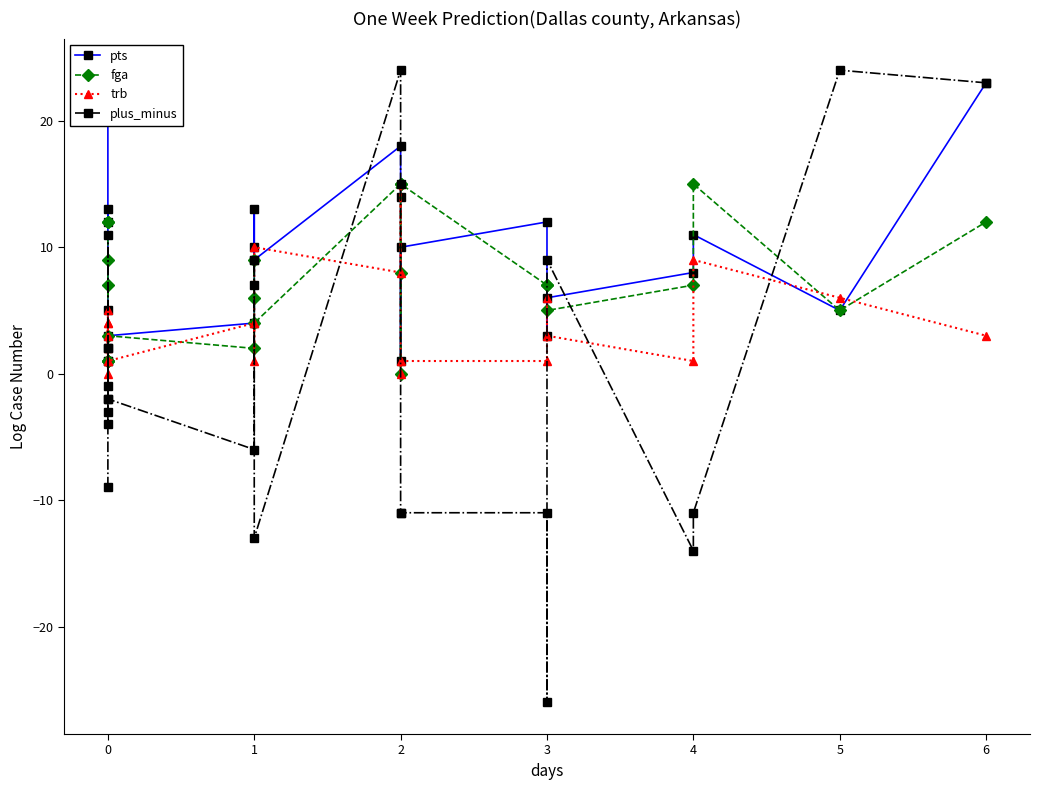

Where is the first local maximum for plus_minus?

2